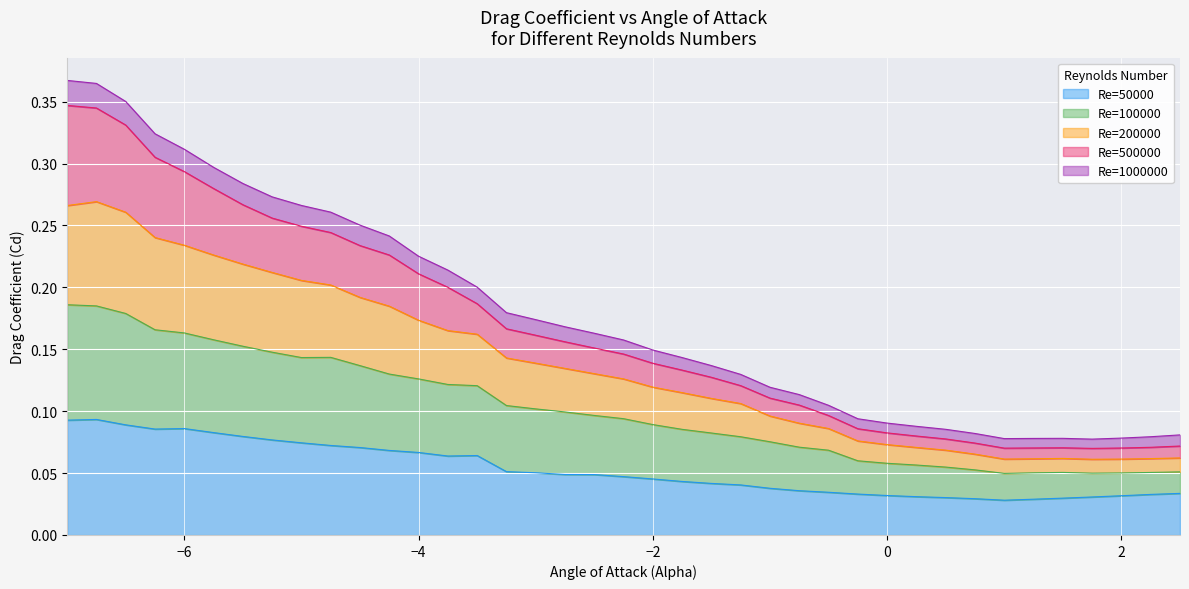

How many lines are shown in the chart?

5